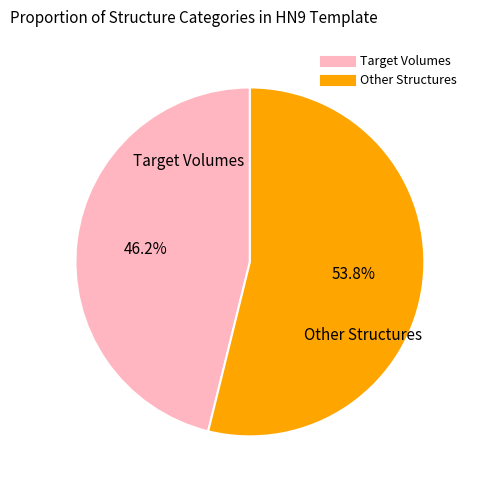

Is there a majority slice in this chart?

Yes